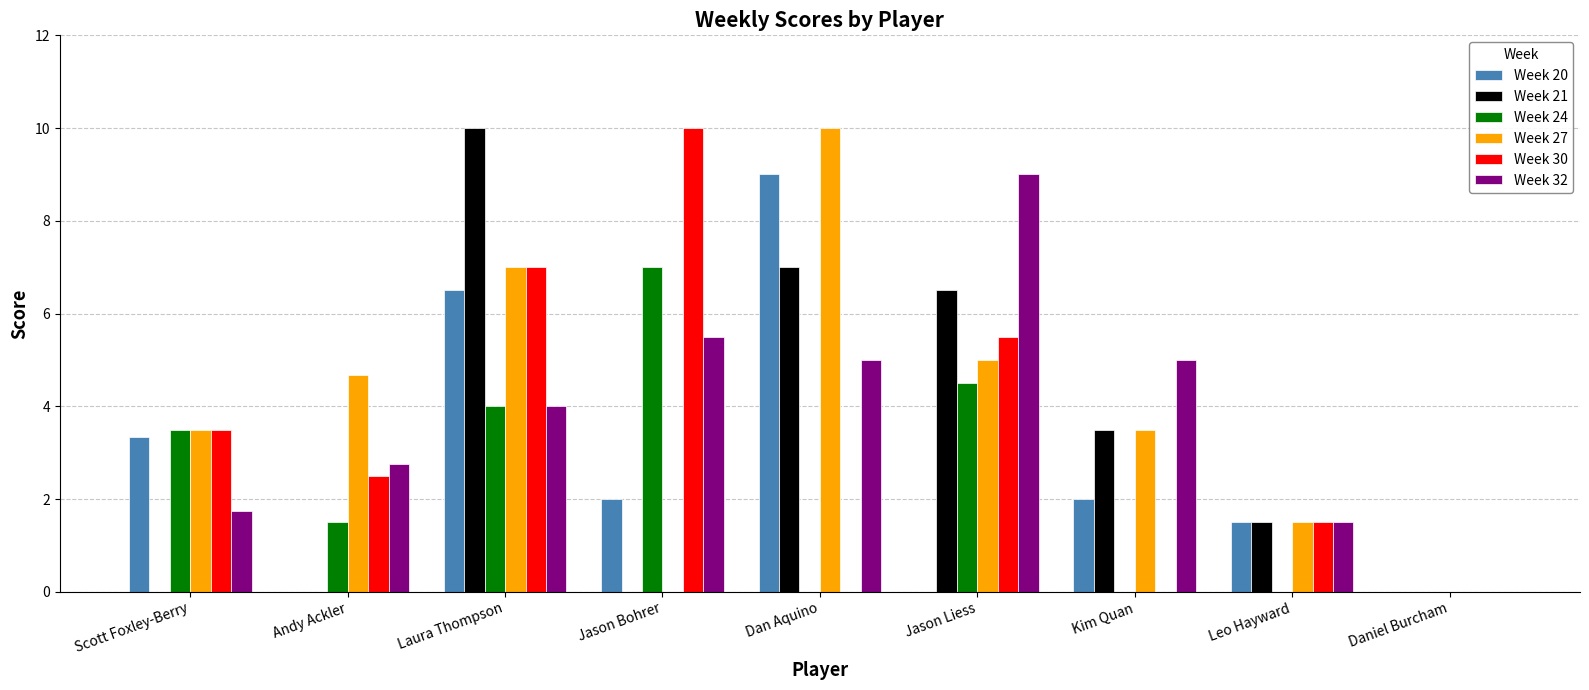

Between Scott Foxley-Berry and Dan Aquino, which series saw the biggest shift?

Week 21